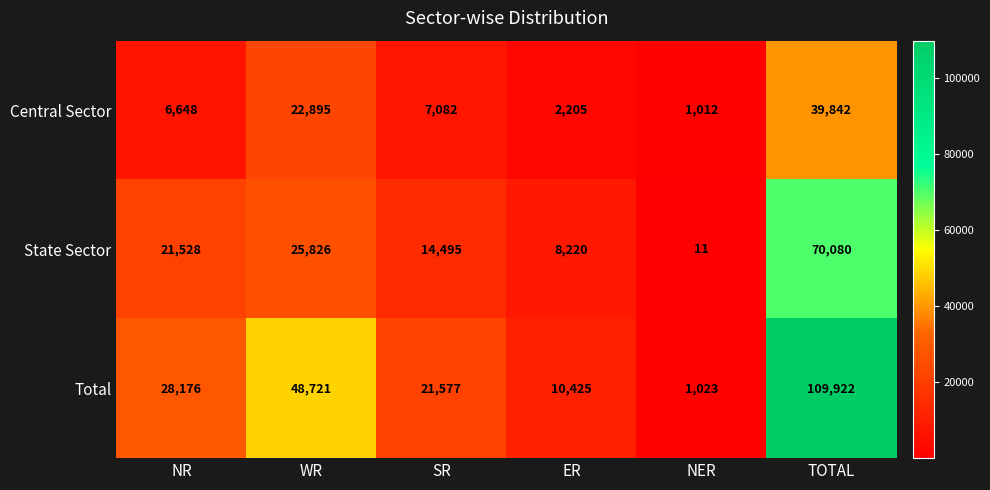

Where does the Central Sector series first go above 7082?

WR